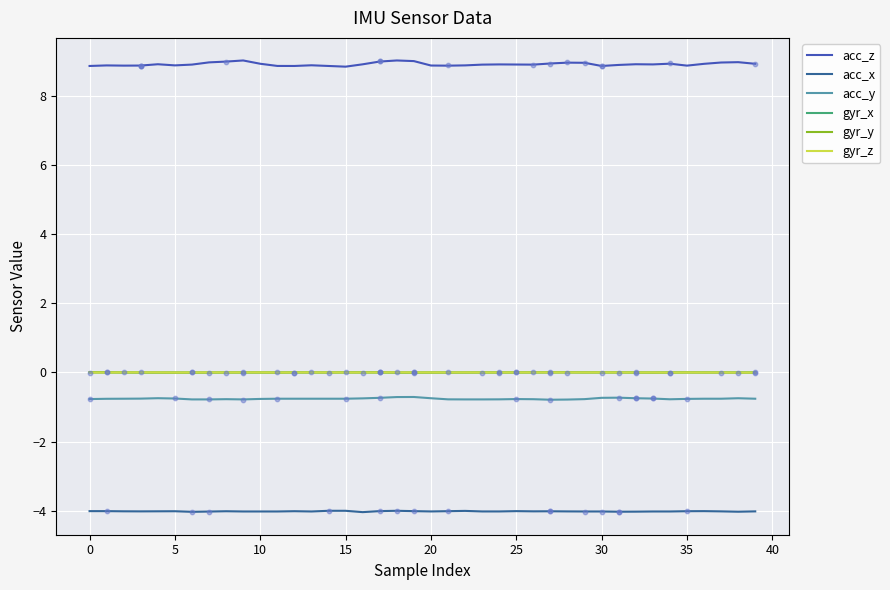

At how many categories does at least one series exceed 5?

40